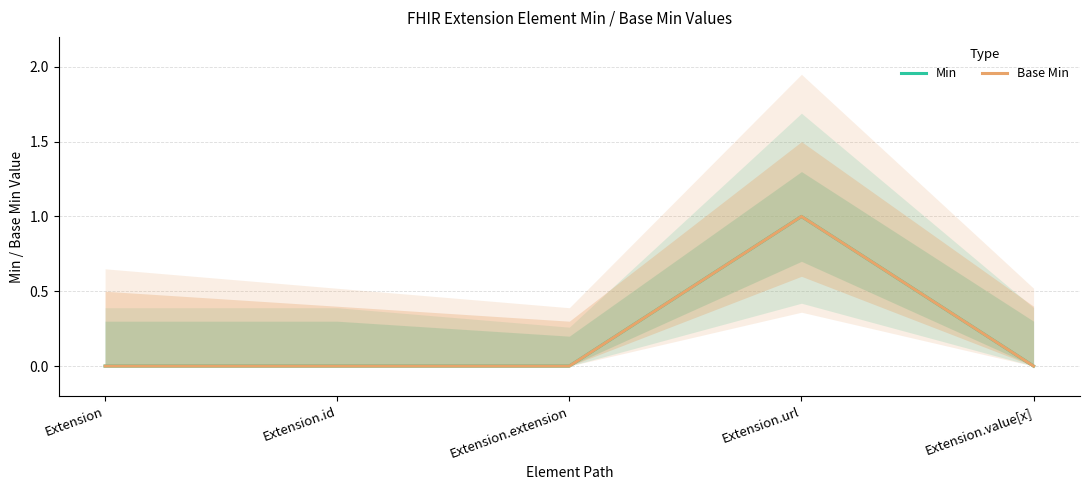

What is the maximum value shown in the chart?

1